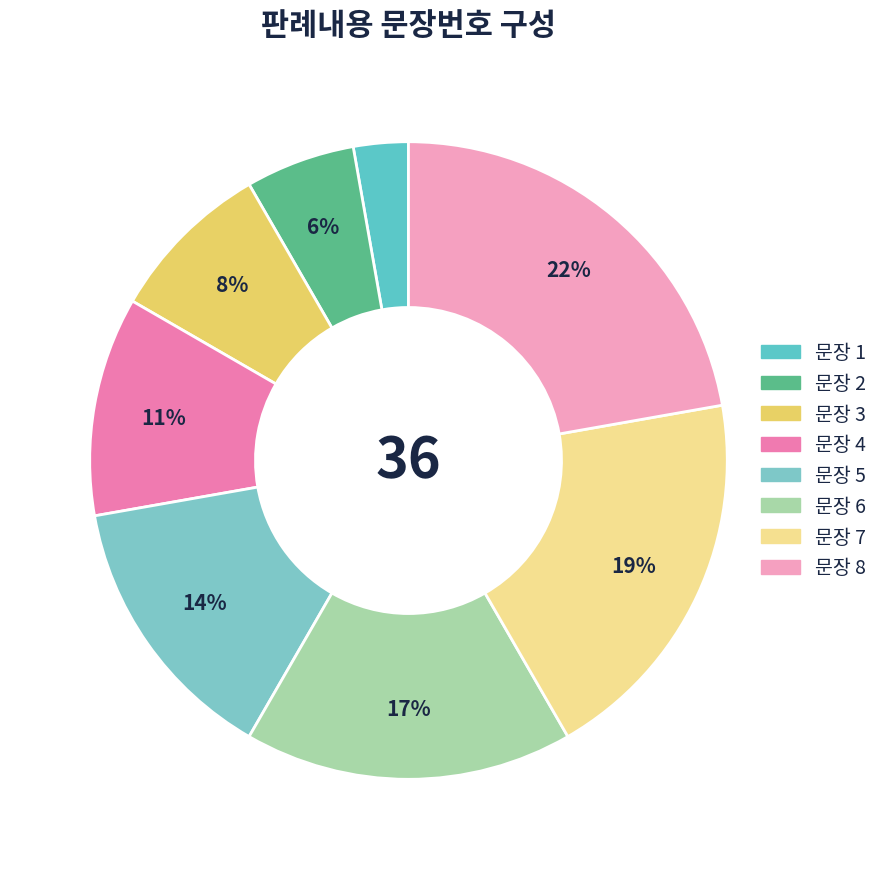

How many segments does this pie chart have?

8